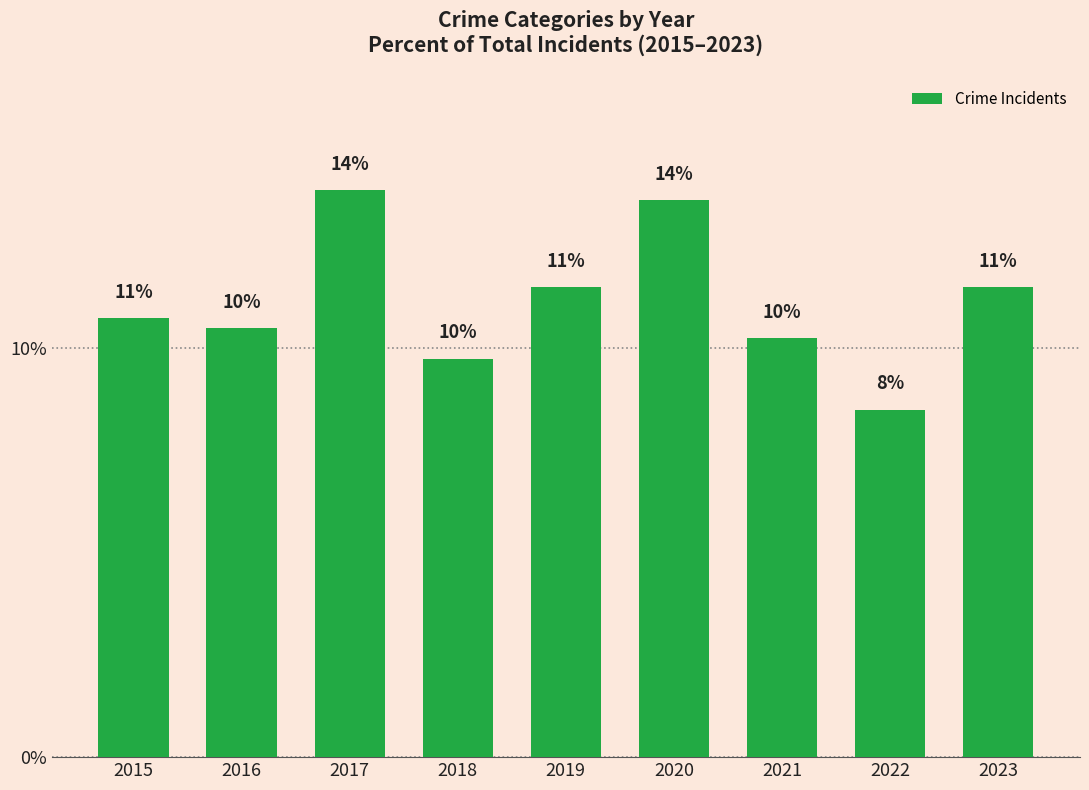

What is the maximum value shown in the chart?

13.8